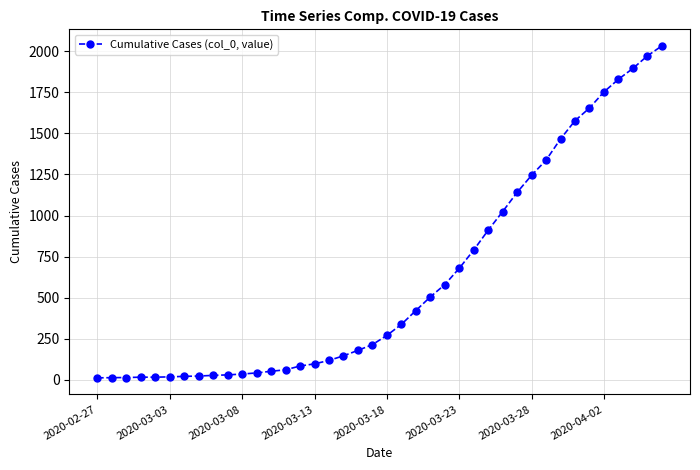

What is the difference between the maximum and second lowest values?

2018